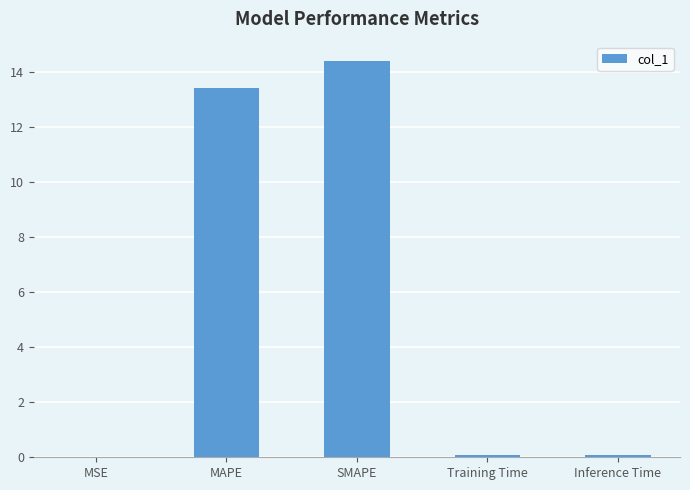

What is the maximum value shown in the chart?

14.4